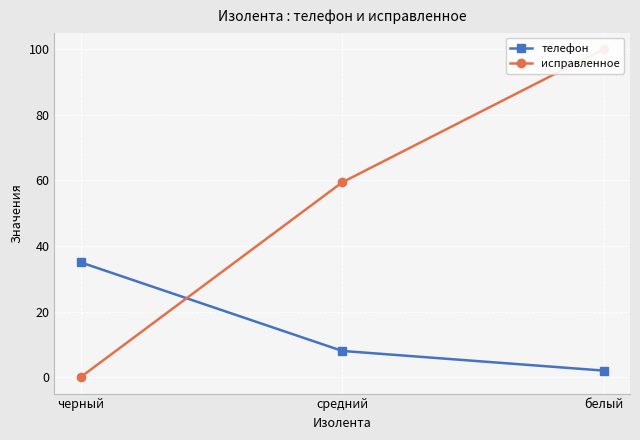

Which series has the widest spread of values?

исправленное